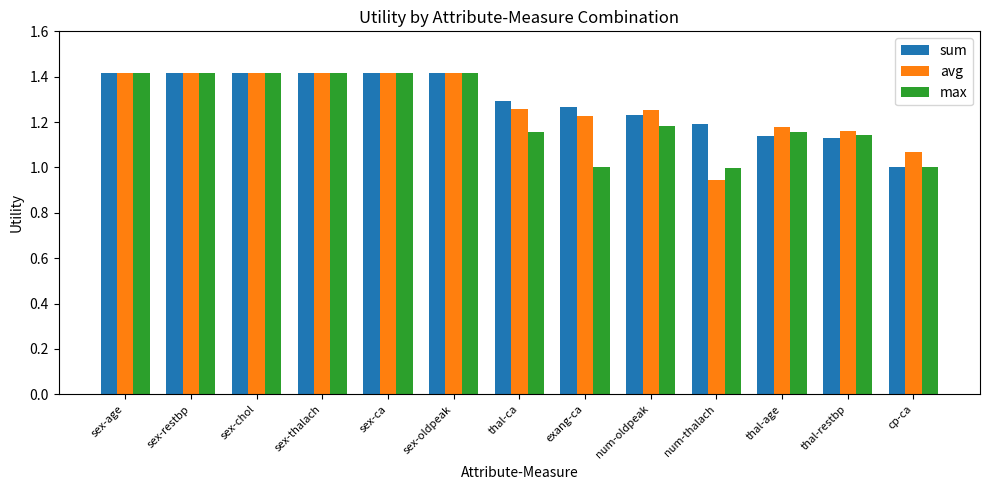

What is the sum of all max values?

16.1